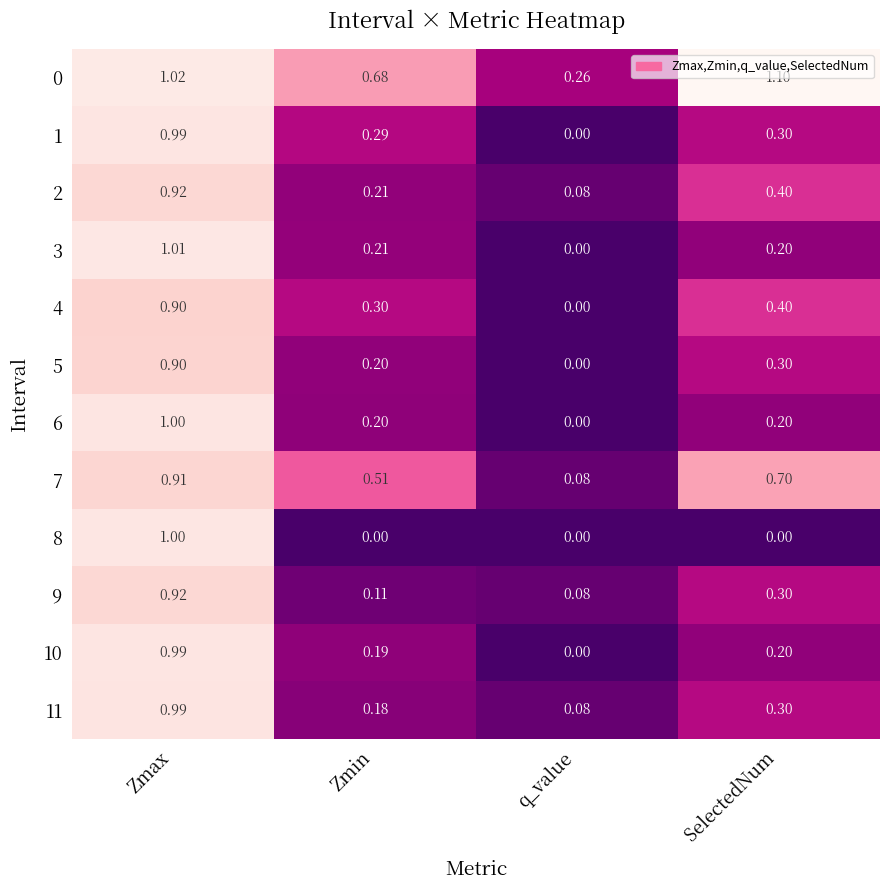

At which category is the sum across all series the highest?

Zmax